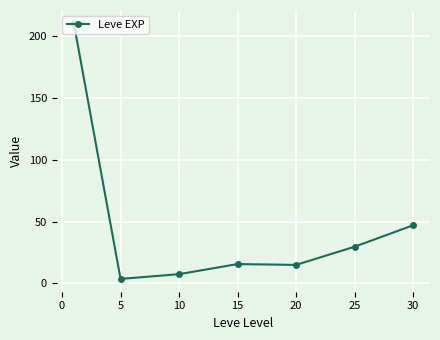

What is the average value?

47.0